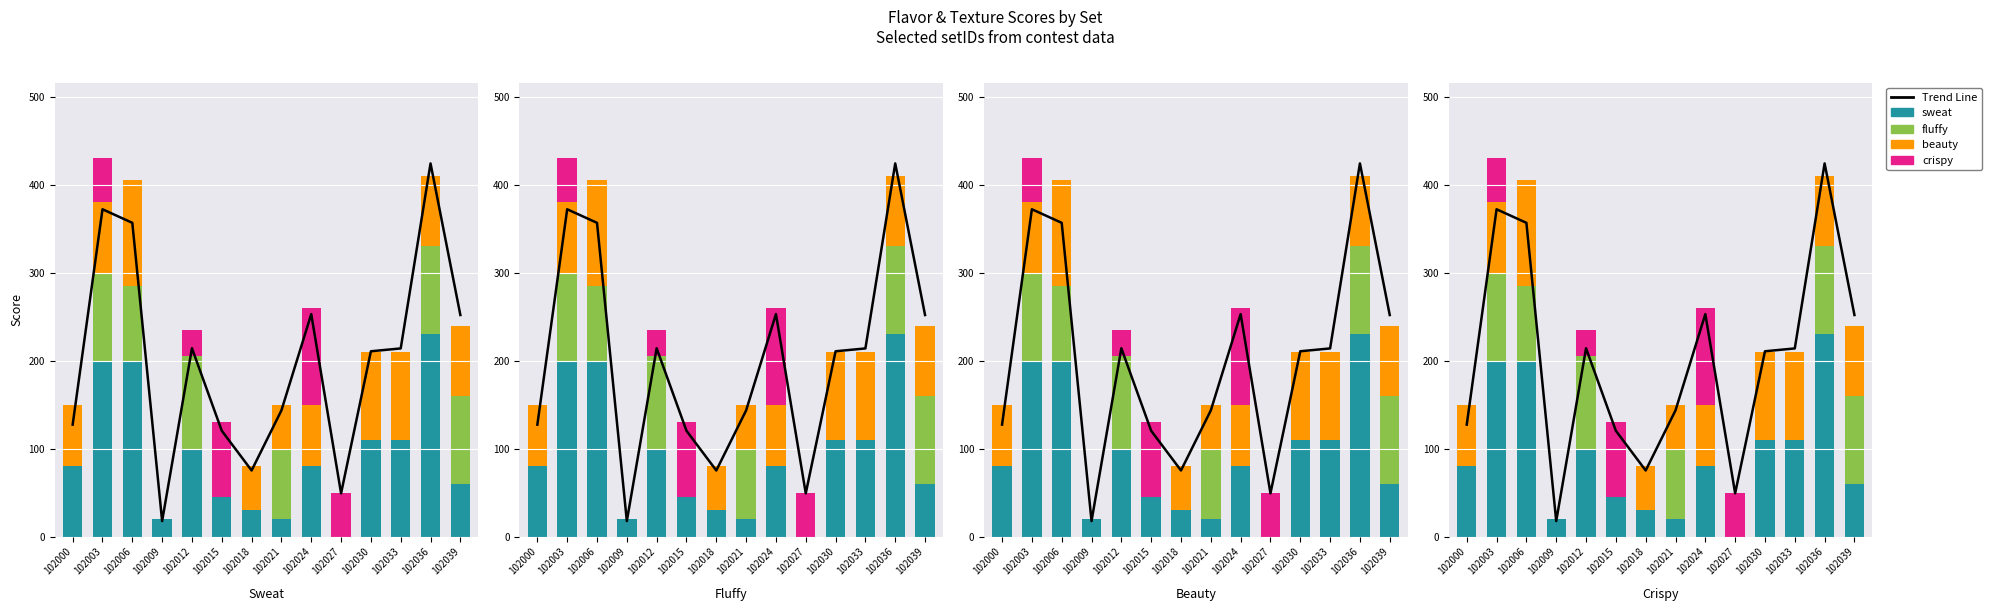

How many positive values does the crispy series have?

5